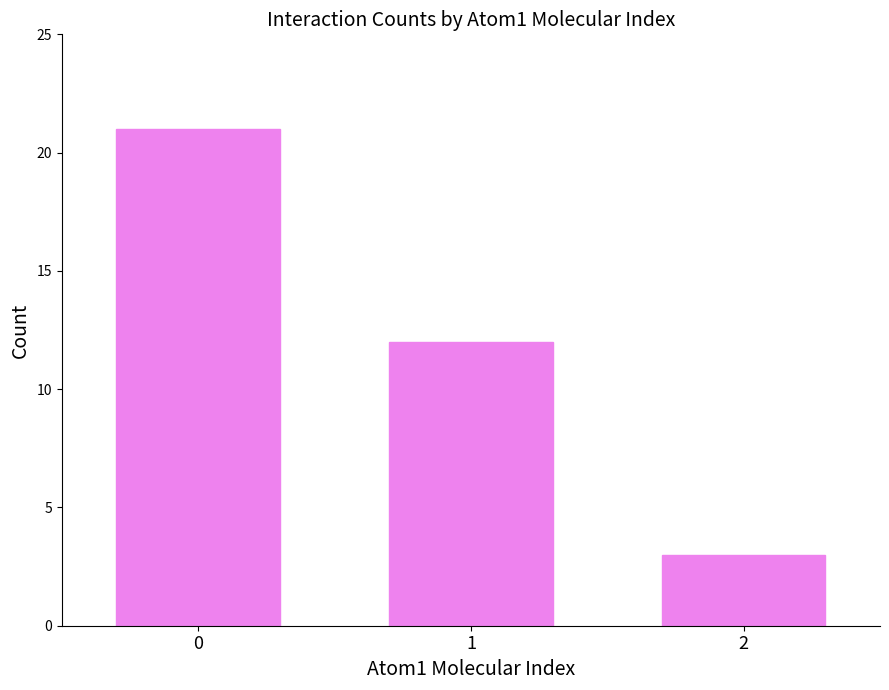

How many data points does each series have?

3